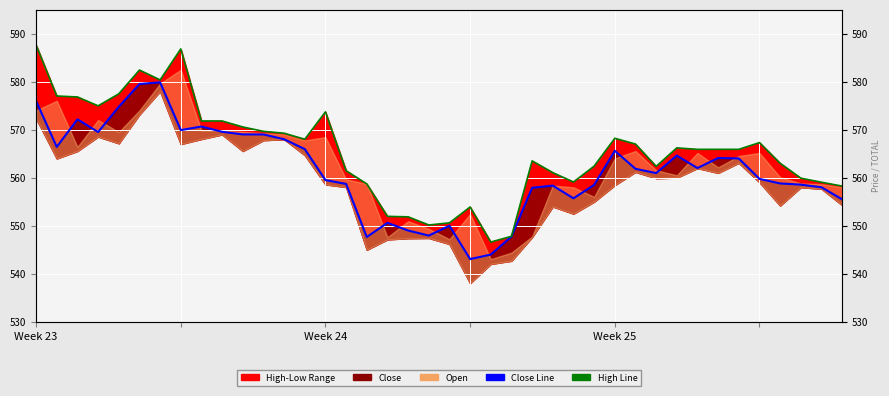

What is the approximate value of High Line at 22?

546.6